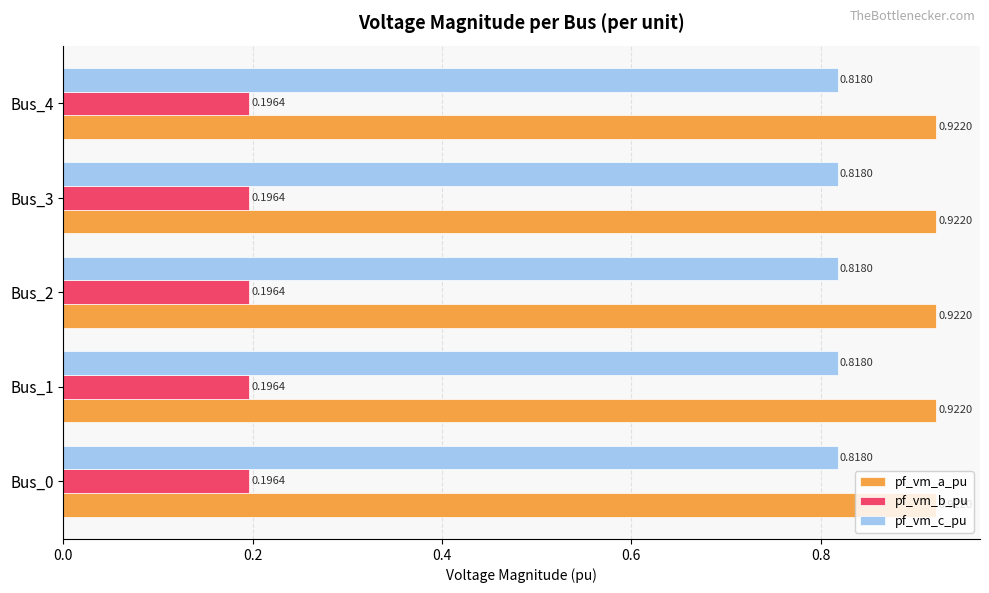

What is the sum of all pf_vm_b_pu values?

1.0